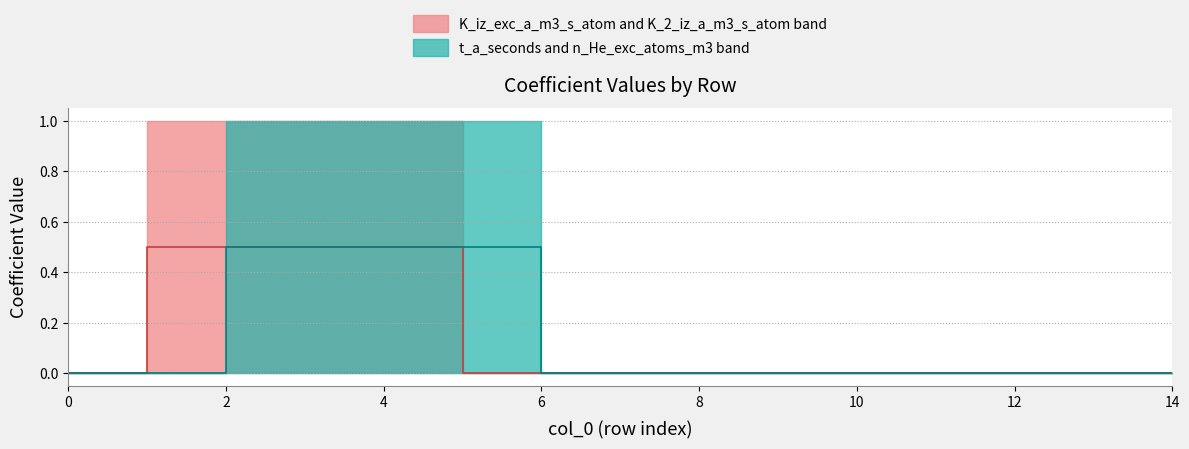

True or false: K_iz_exc_a_m3_s_atom and n_He_exc_atoms_m3 intersect in this chart.

False